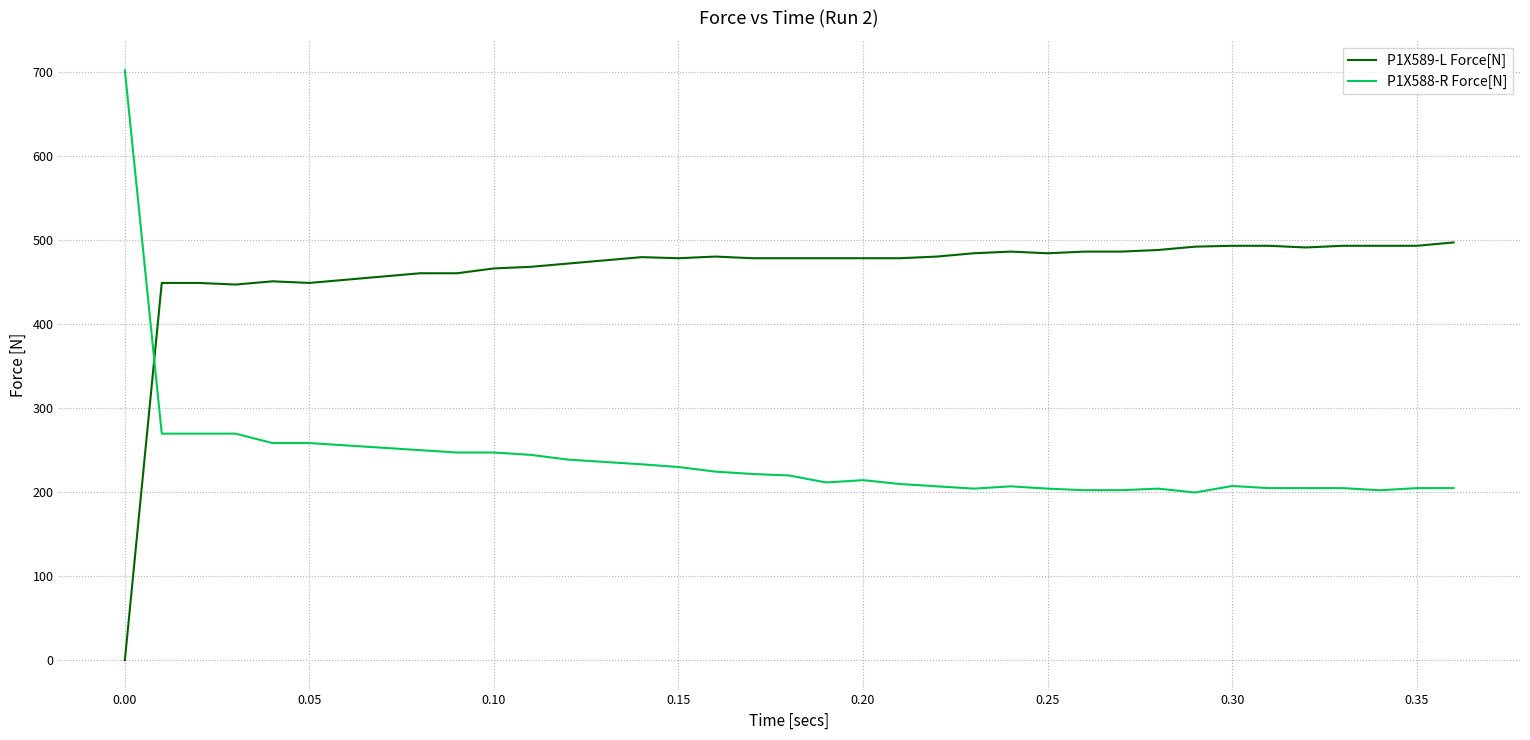

At how many categories does at least one series exceed 336?

37